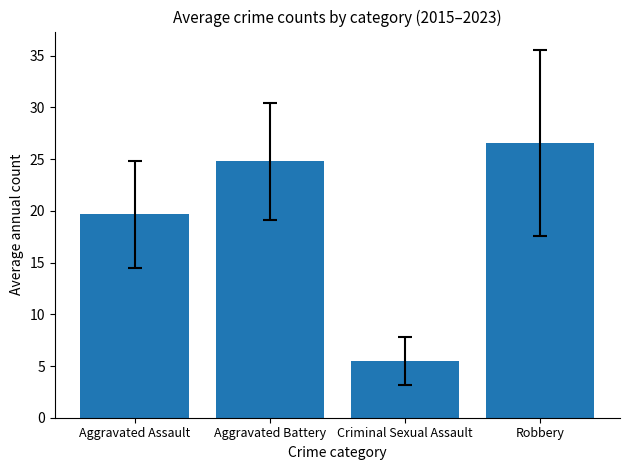

What is the label of the 3rd bar from the right?

Aggravated Battery